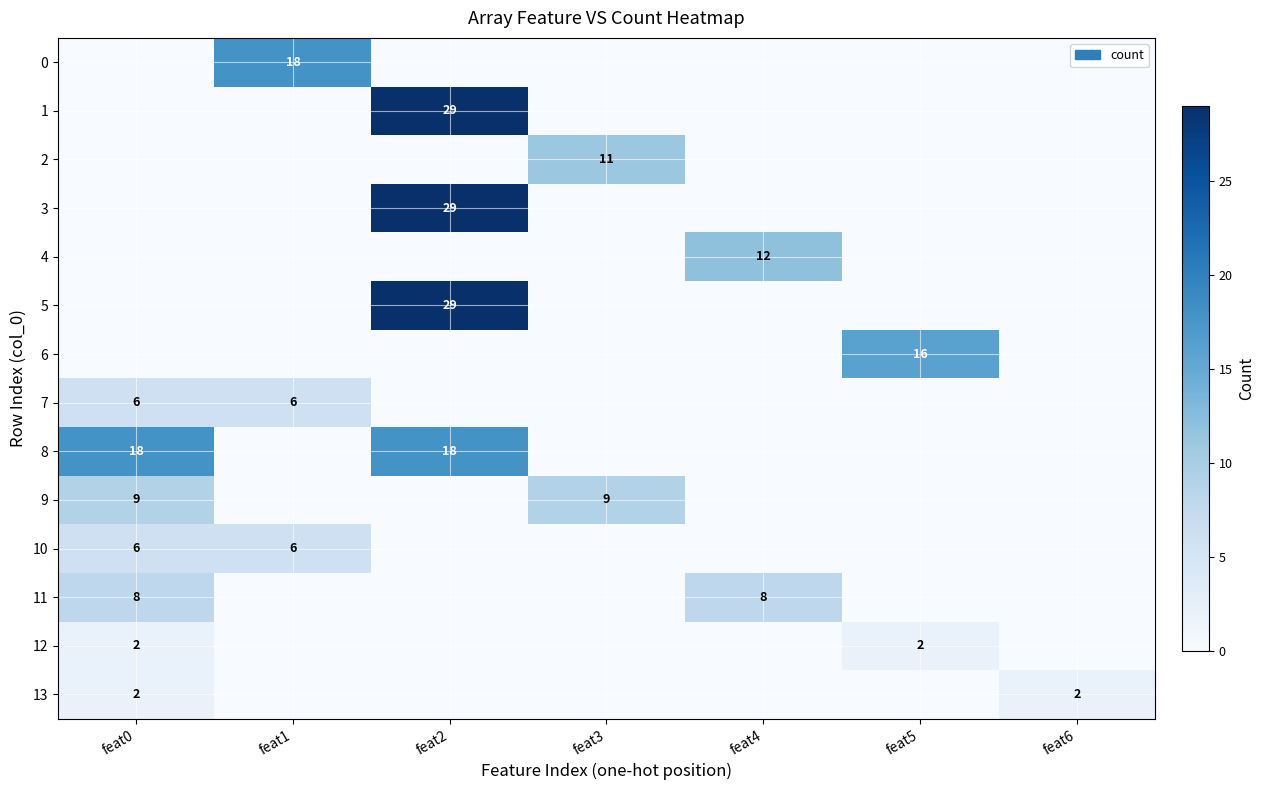

True or false: 12 has a value of 2 at feat5.

True